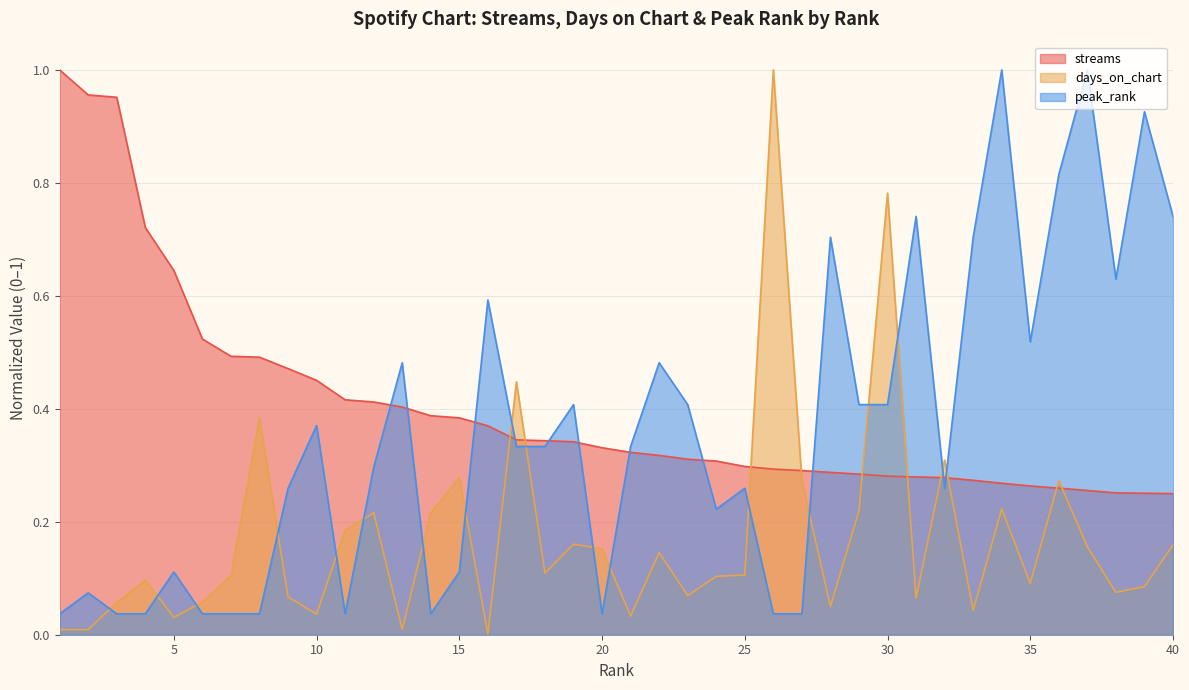

Where is peak_rank nearest to the value 0?

1